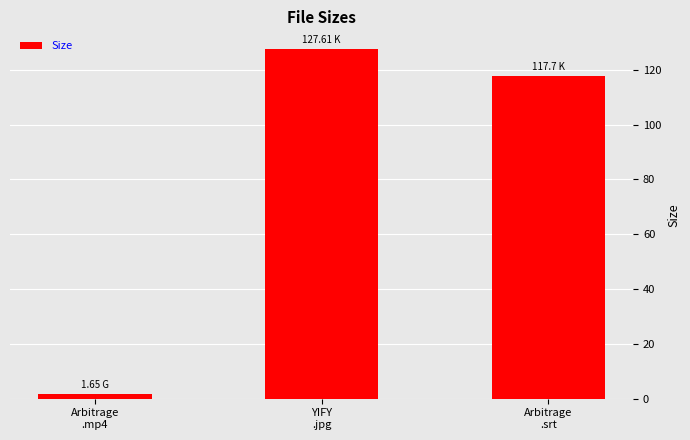

What value does the data have at Arbitrage
.srt?

117.7